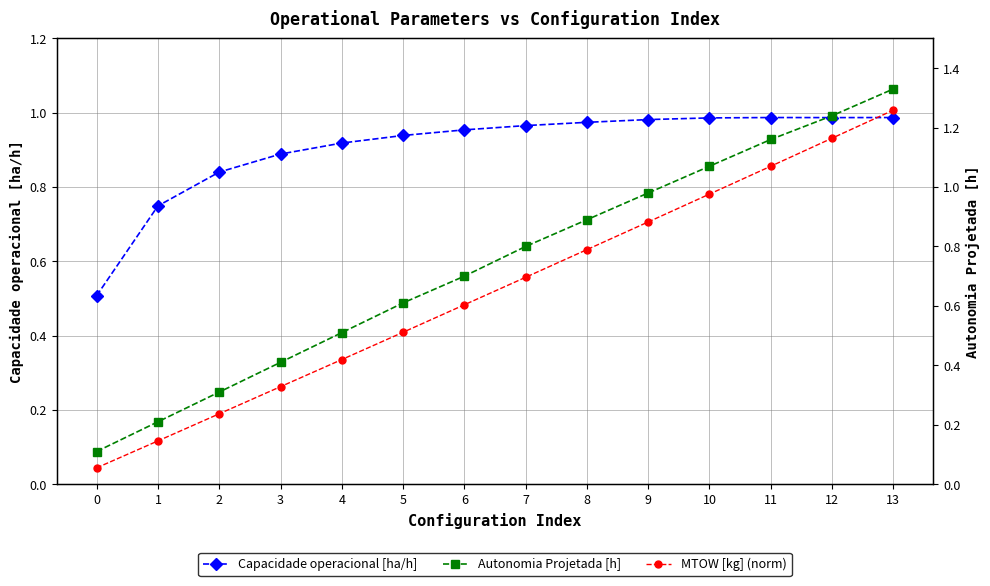

At how many categories does at least one series exceed 1?

4